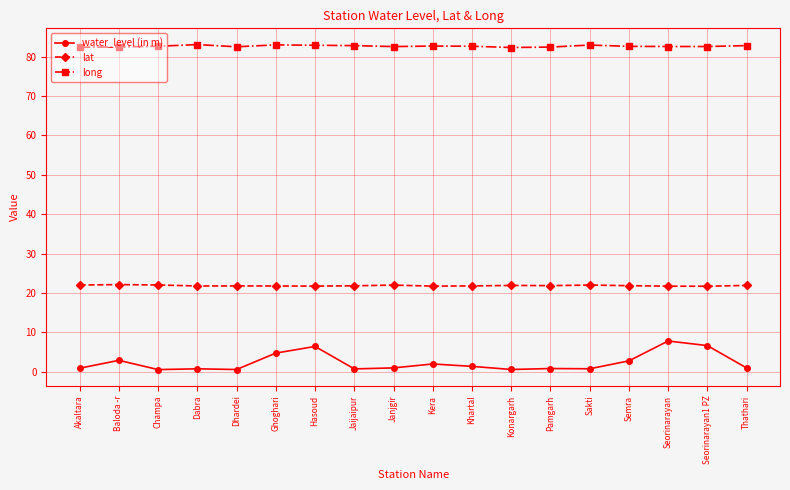

How many lines are shown in the chart?

3